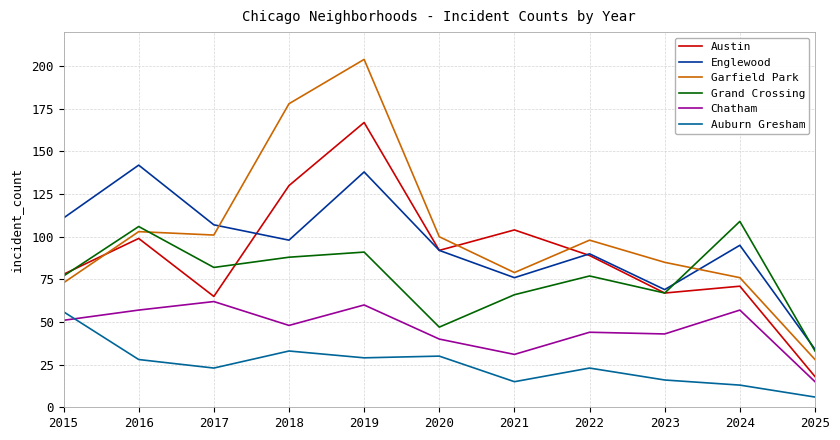

Is this an area chart (filled region under the line)?

No